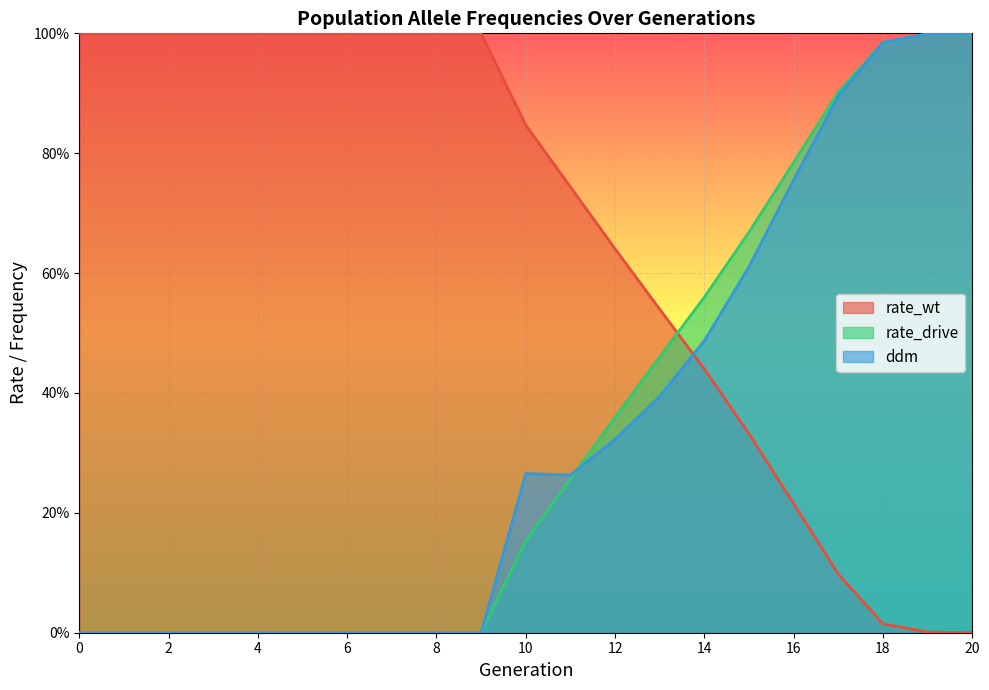

What is the sum of the rate_drive values at 13 and 17?

1.4